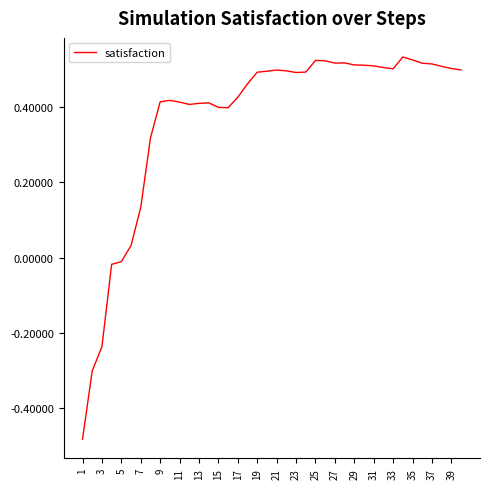

What is the difference between the maximum and minimum values?

1.0